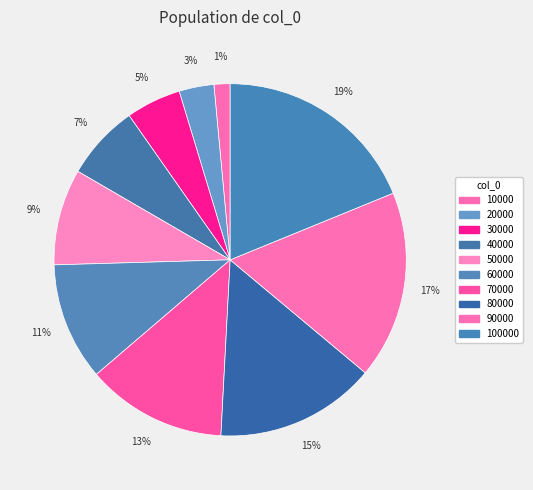

Is the sum of 20000 and 60000 greater than half?

No